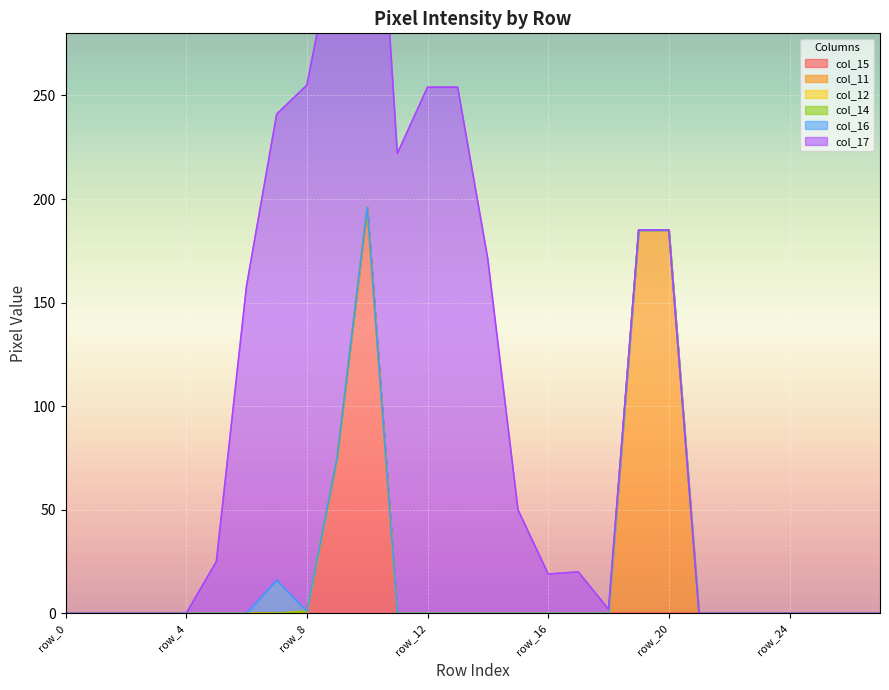

Rank the series at row_17 from lowest to highest value.

col_15, col_11, col_12, col_14, col_16, col_17